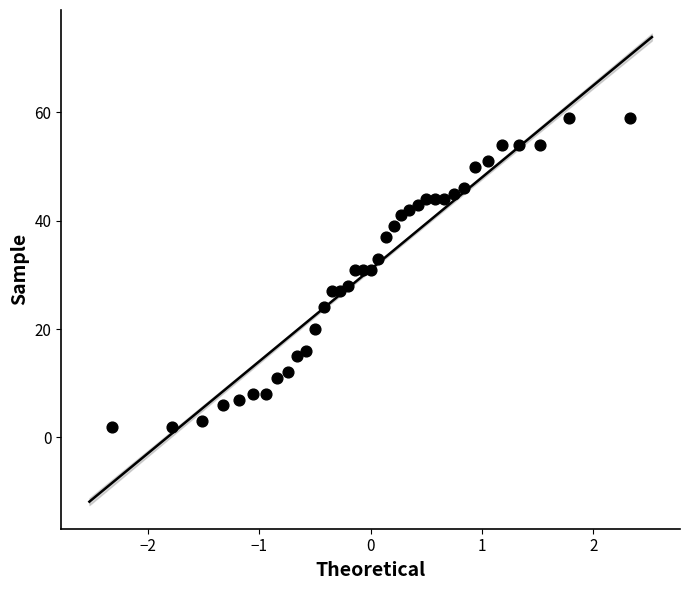

What is the range of Y values (max minus min)?

57